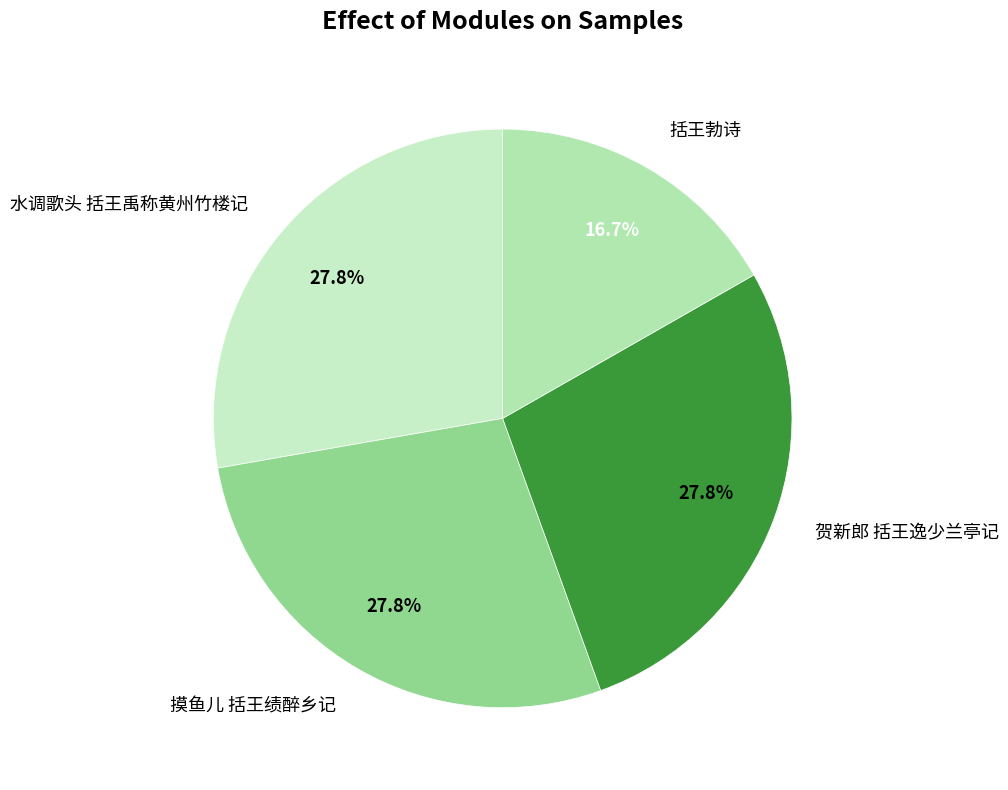

Do 水调歌头 括王禹称黄州竹楼记 and 摸鱼儿 括王绩醉乡记 together represent more than half of the pie?

Yes